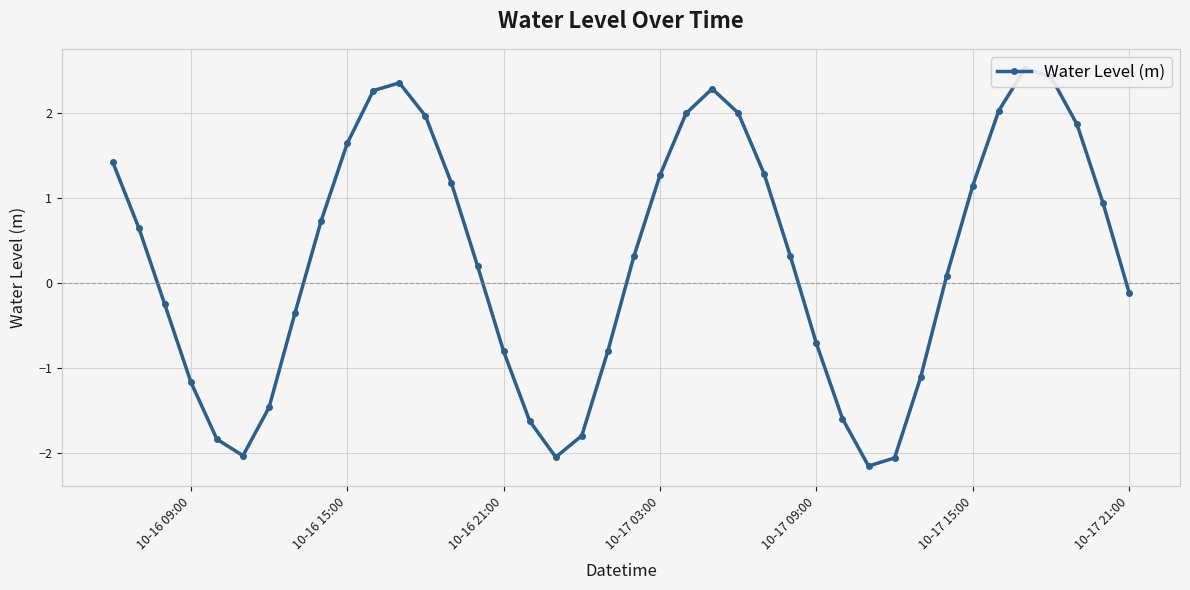

The chart shows a value of -0.7 at 10-17 09:00. True or false?

True